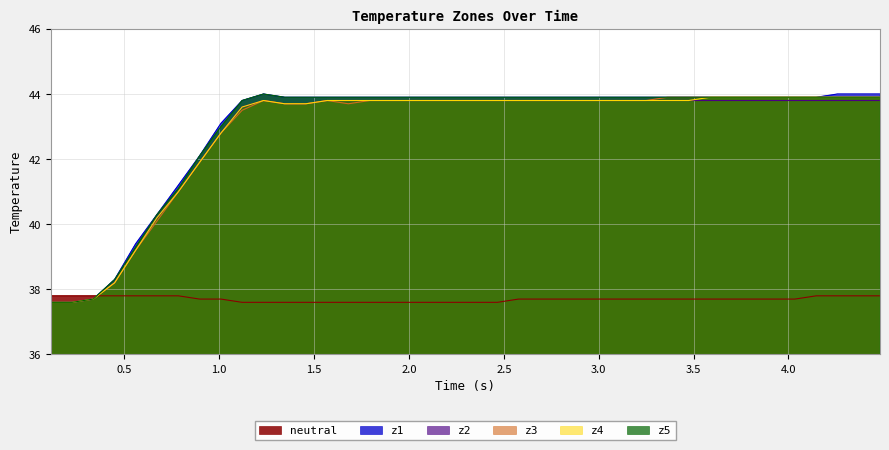

True or false: z4 and z3 intersect in this chart.

False